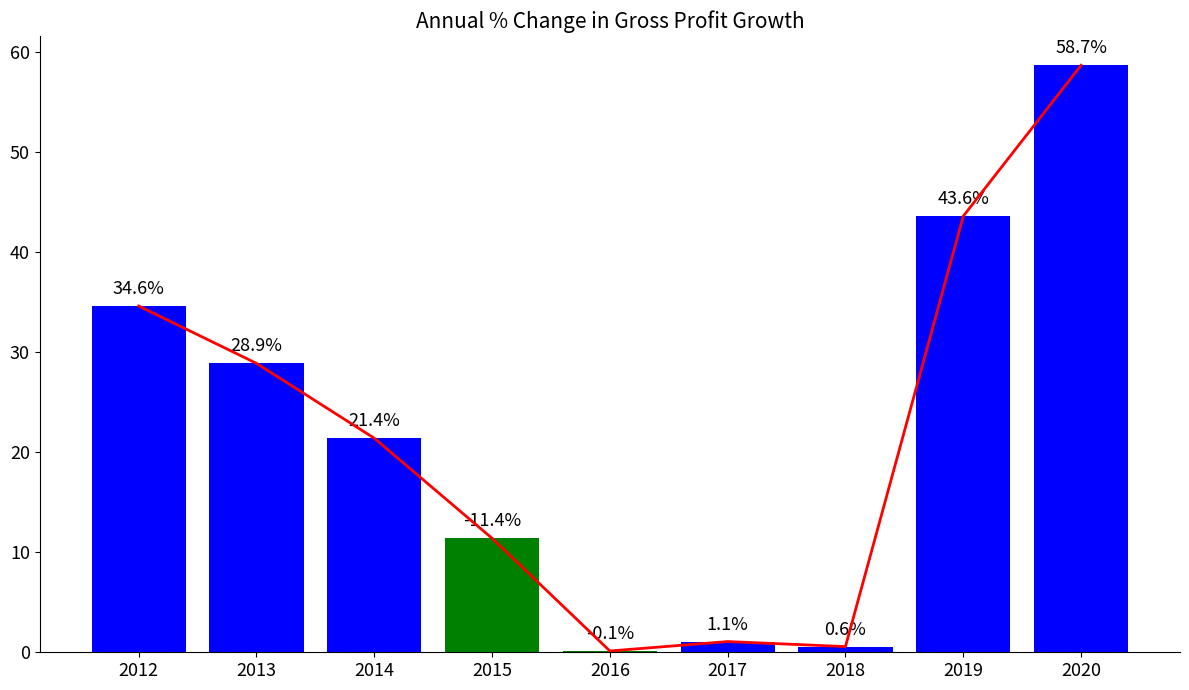

List the labels in order of value, smallest first.

2016, 2018, 2017, 2015, 2014, 2013, 2012, 2019, 2020